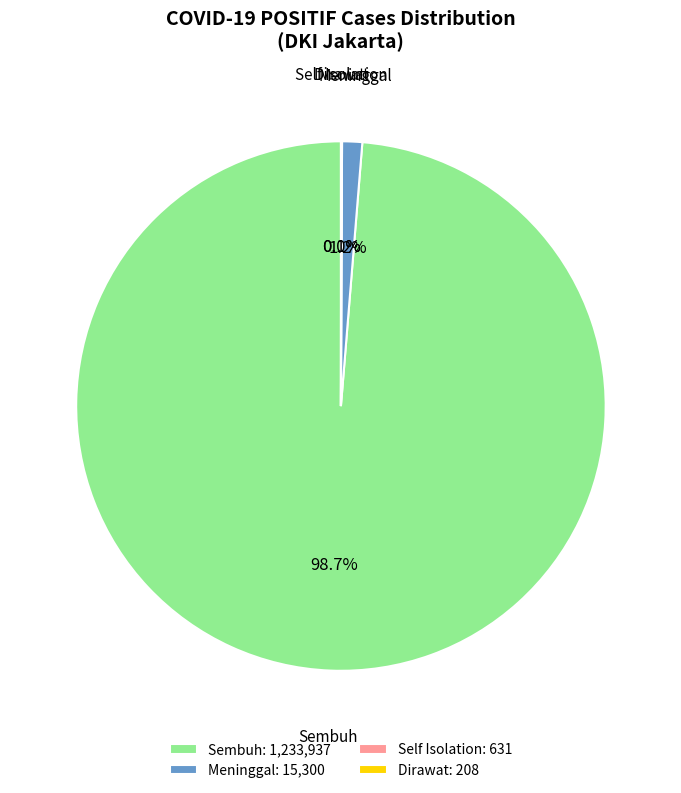

Combined, do Sembuh and Meninggal account for over 50%?

Yes